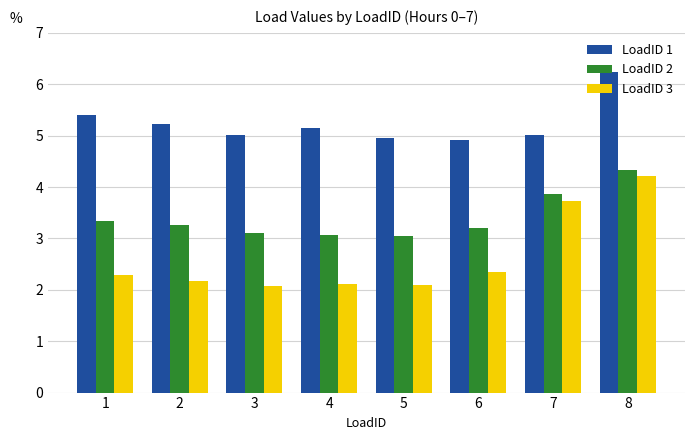

Where does the LoadID 1 series first go above 5?

1